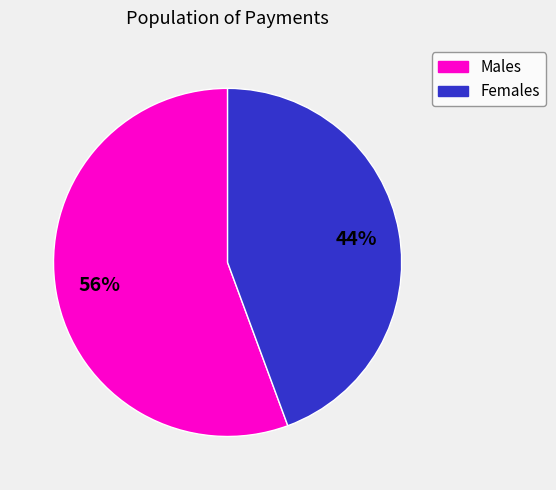

Does any single category account for the majority?

Yes